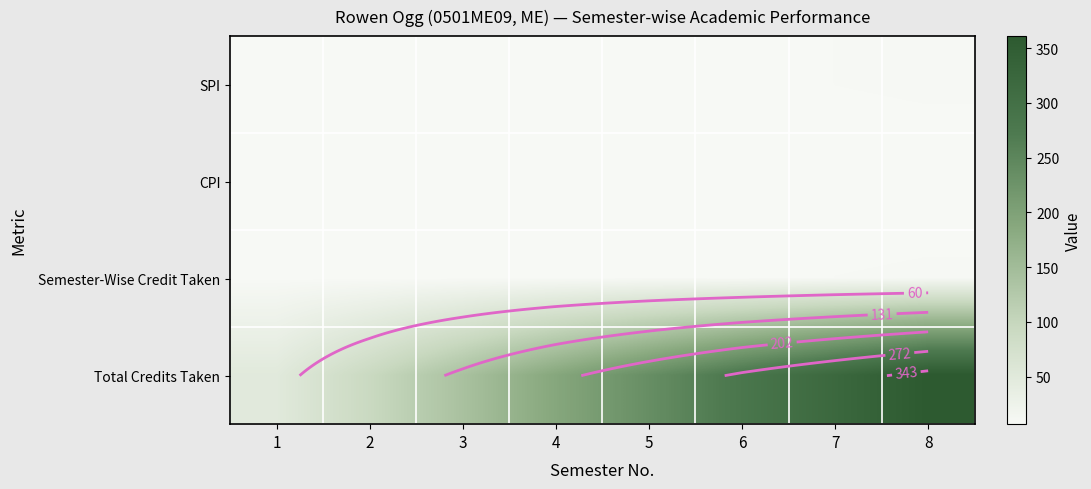

Which category has the lowest value in the Total Credits Taken series?

1